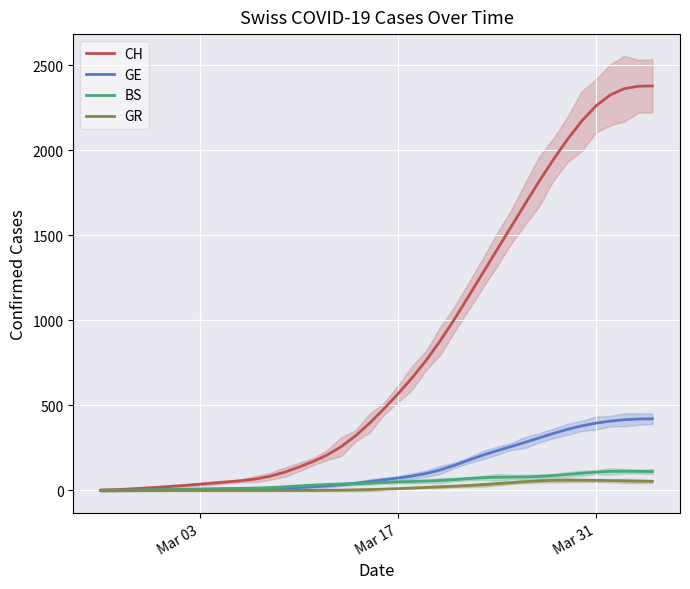

How many values in the CH series are below 478?

20